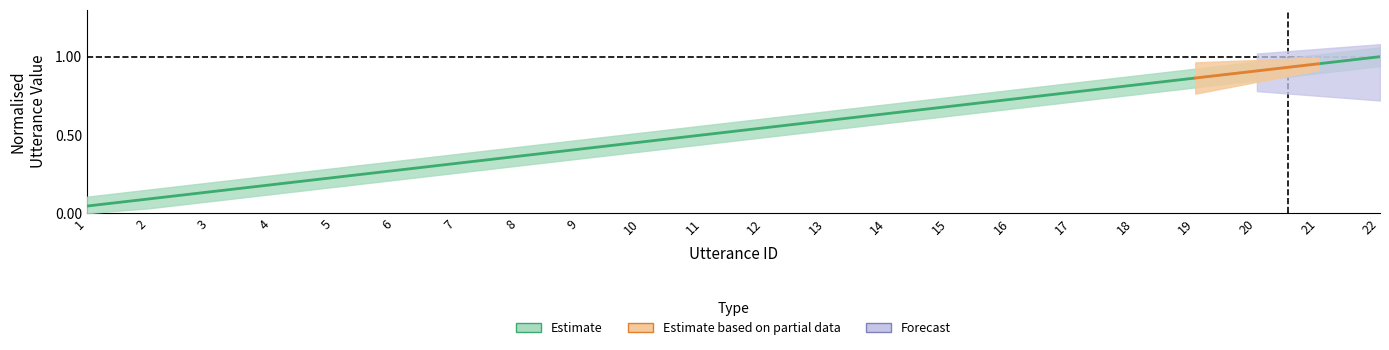

Reading left to right, transcribe all the data shown in this chart.

1=0.0	2=0.1	3=0.1	4=0.2	5=0.2	6=0.3	7=0.3	8=0.4	9=0.4	10=0.5	11=0.5	12=0.5	13=0.6	14=0.6	15=0.7	16=0.7	17=0.8	18=0.8	19=0.9	20=0.9	21=1.0	22=1.0